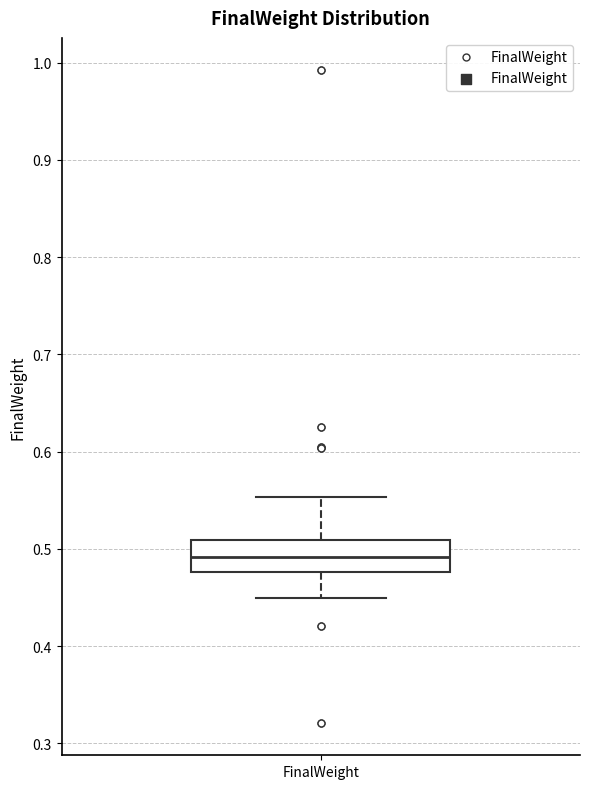

Where is the upper edge of the box for FinalWeight on the y-axis? The values are not printed on the chart, so give them approximately, as read against the axis.

0.51